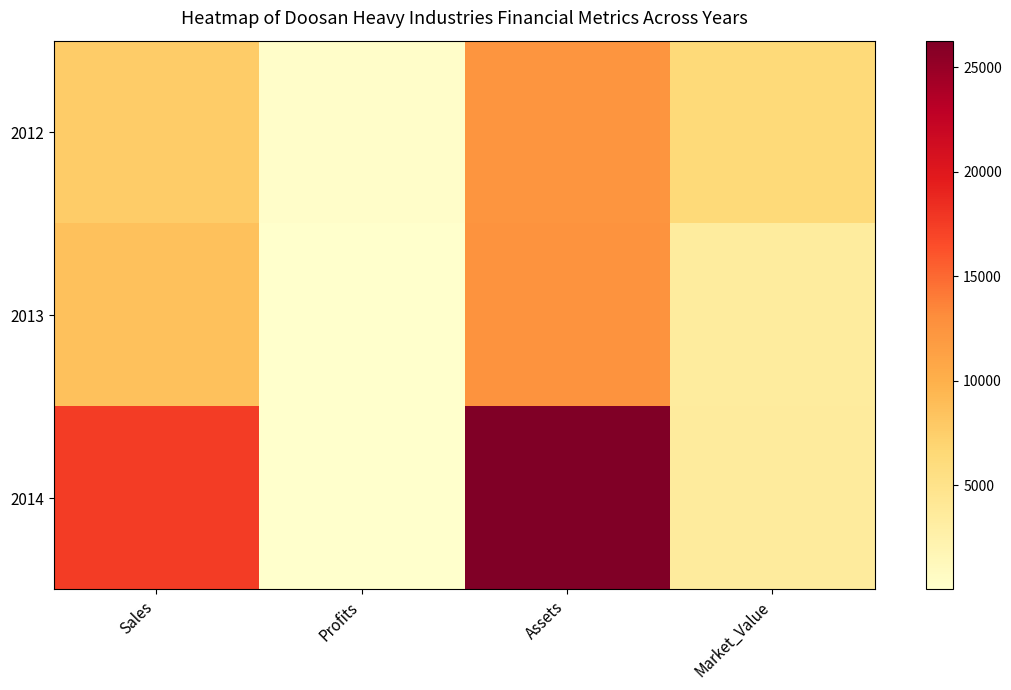

Reading left to right, what are all the values shown in this chart?

2012: Sales=7676.0	Profits=236.4	Assets=12356.0	Market_Value=6270.0
2013: Sales=8551.0	Profits=13.0	Assets=12608.0	Market_Value=3456.0
2014: Sales=17546.0	Profits=63.2	Assets=26271.0	Market_Value=3523.0